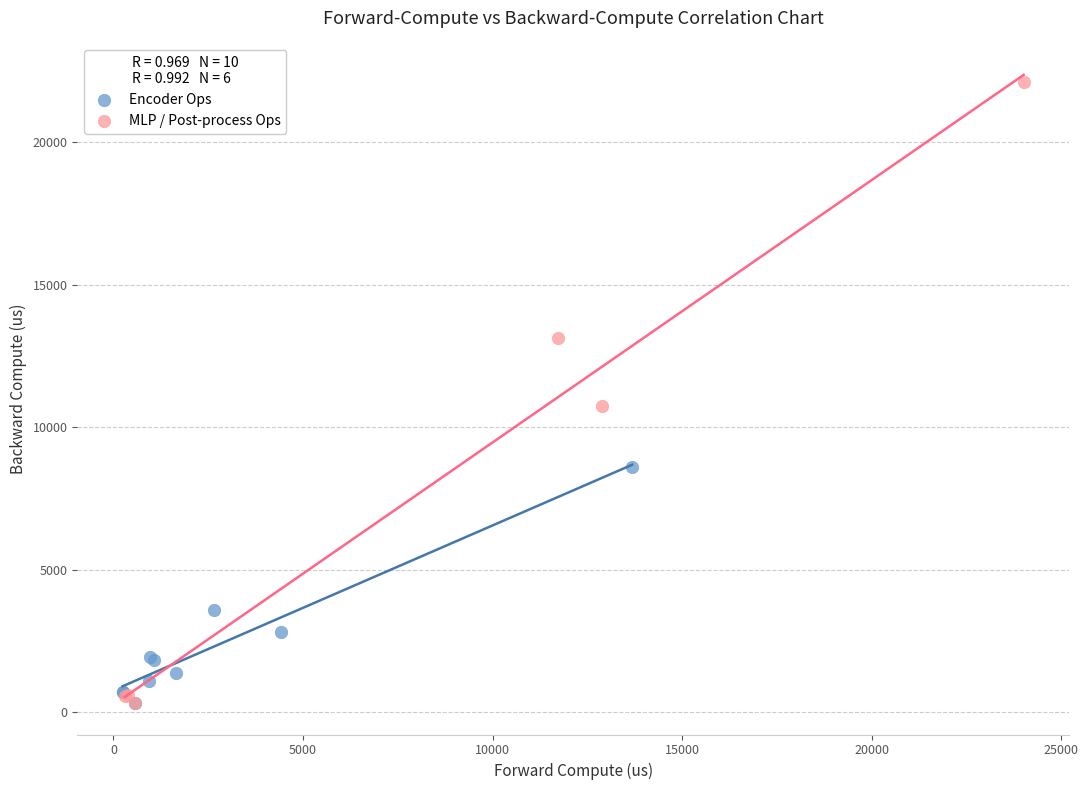

What are all the series names shown in the legend?

Encoder Ops, MLP / Post-process Ops